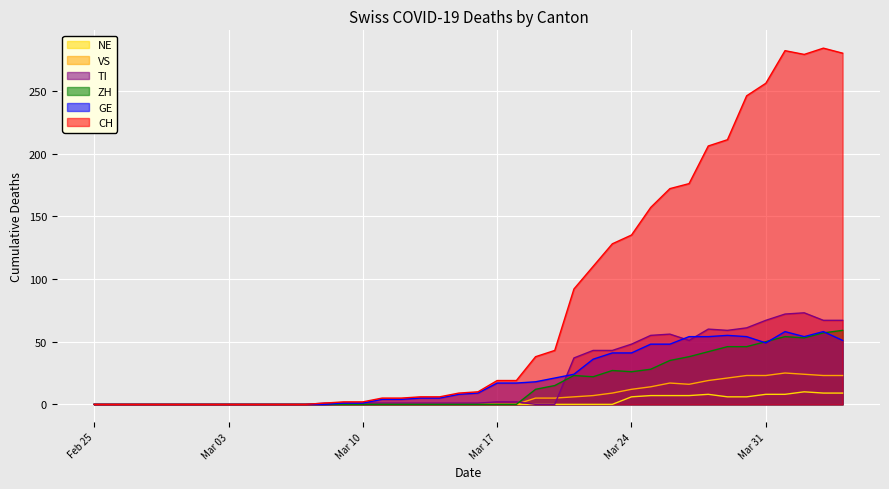

True or false: ZH and TI intersect in this chart.

True